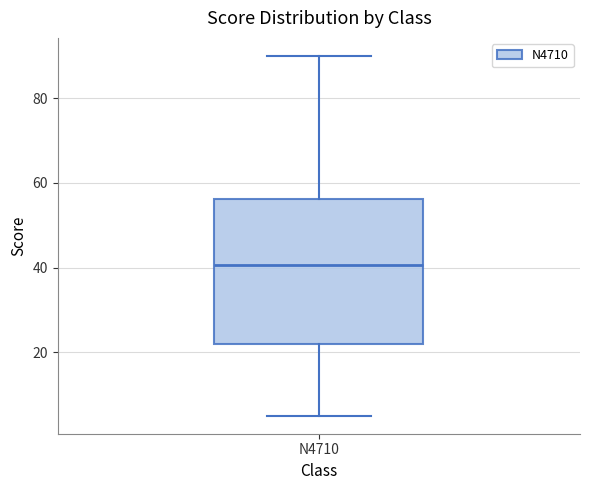

Read this box plot against the y-axis: the position of the median line, the range covered by the box, and the ends of both whiskers. The values are not printed on the chart, so give them approximately, as read against the axis.

median 40, box 22 to 56, whiskers 6 to 90